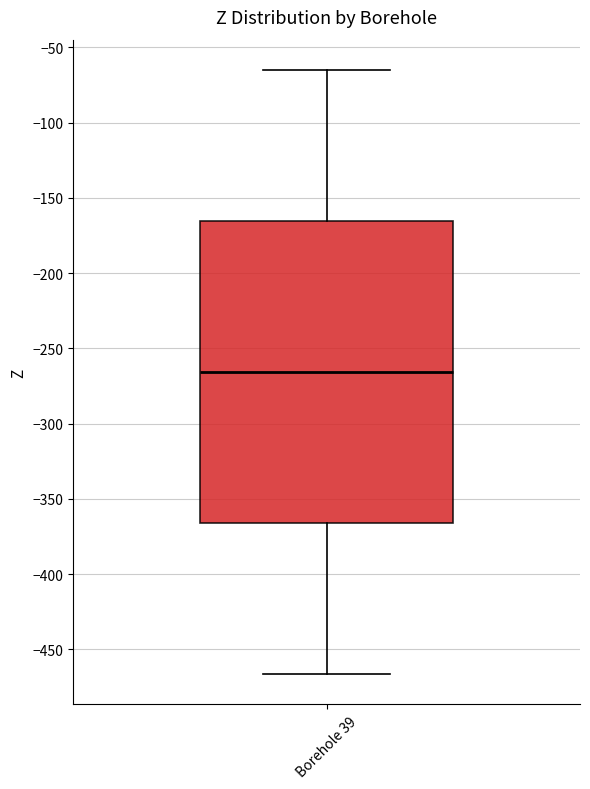

Read this box plot against the y-axis: the position of the median line, the range covered by the box, and the ends of both whiskers. The values are not printed on the chart, so give them approximately, as read against the axis.

median -265, box -365 to -165, whiskers -465 to -65